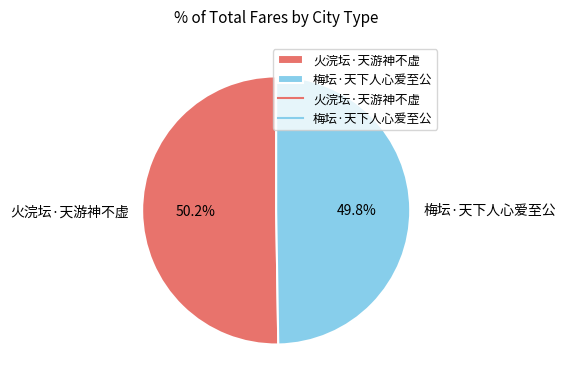

Combined, do 梅坛·天下人心爱至公 and 火浣坛·天游神不虚 account for over 50%?

Yes